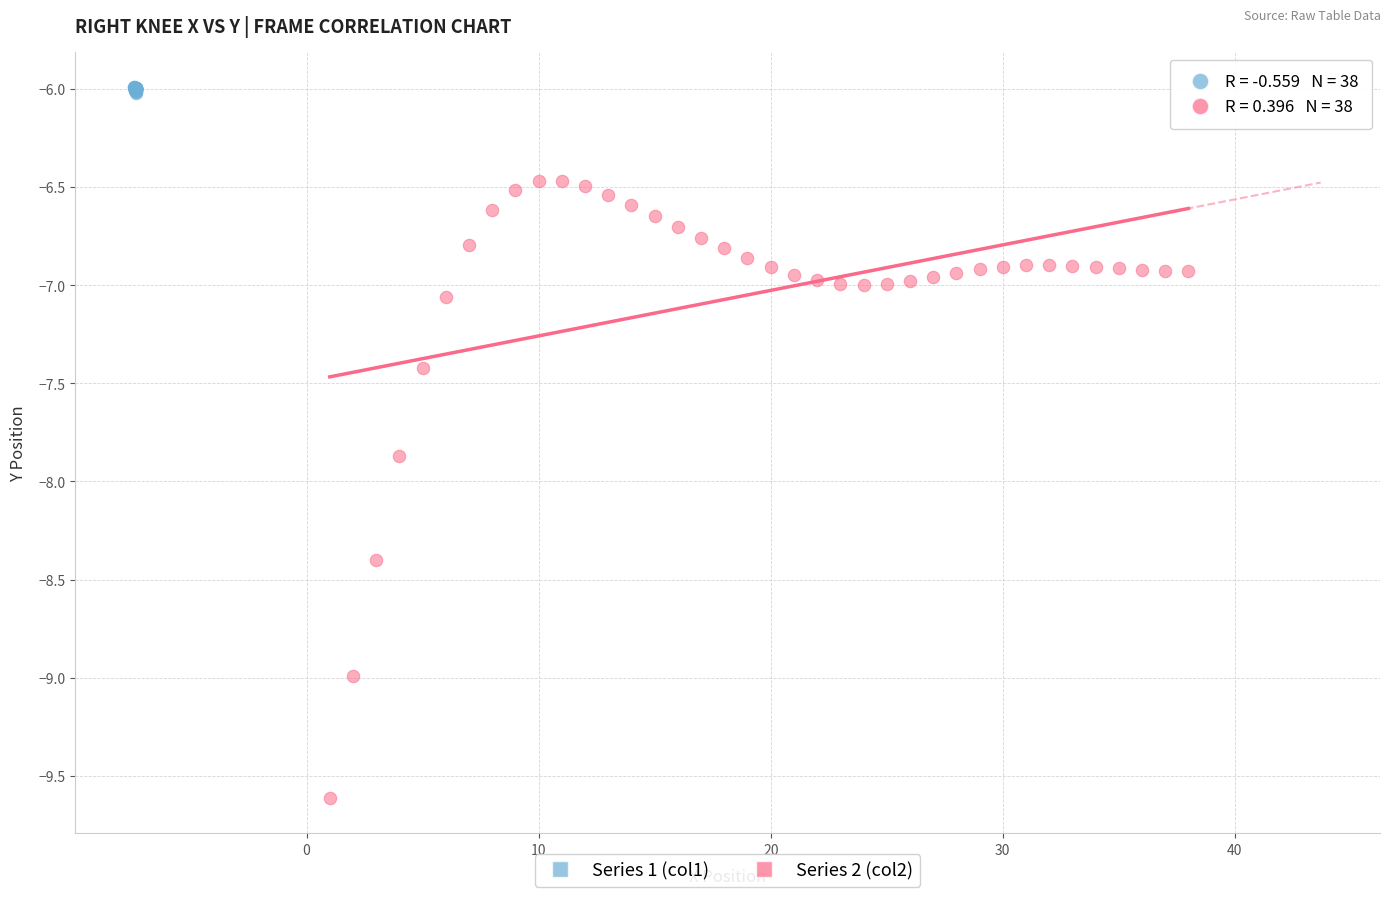

Which series contains the lowest Y value?

Series 2 (col2)